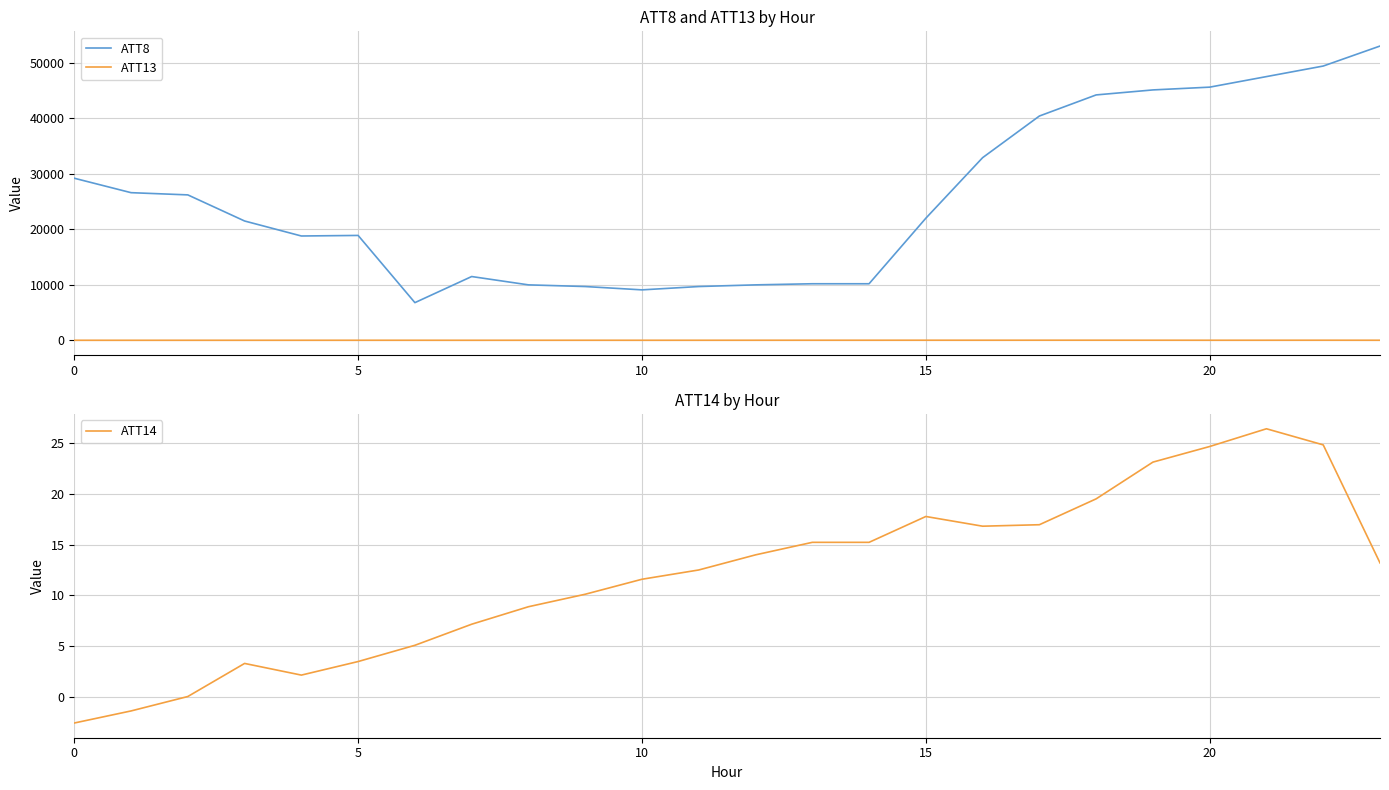

How many lines are shown in the chart?

3